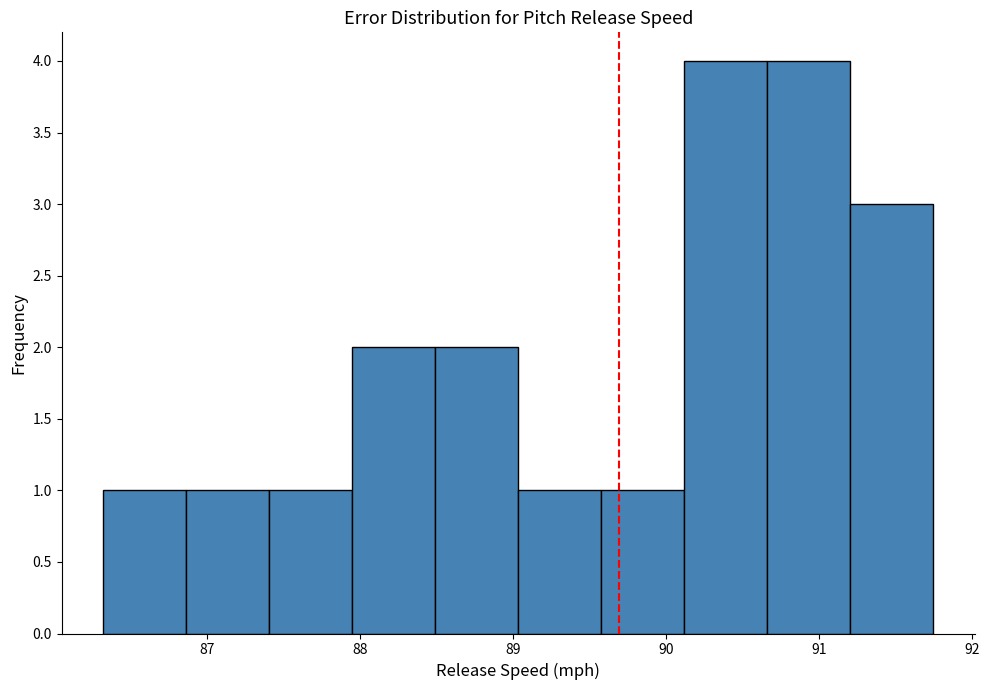

Reading left to right, transcribe this chart: for each bar, give the range it covers on the x-axis and its height. Neither the bar edges nor the heights are printed on the chart, so give them approximately, as read against the axes.

86.3 to 86.9: 1
86.9 to 87.4: 1
87.4 to 87.9: 1
87.9 to 88.5: 2
88.5 to 89.0: 2
89.0 to 89.6: 1
89.6 to 90.1: 1
90.1 to 90.7: 4
90.7 to 91.2: 4
91.2 to 91.7: 3